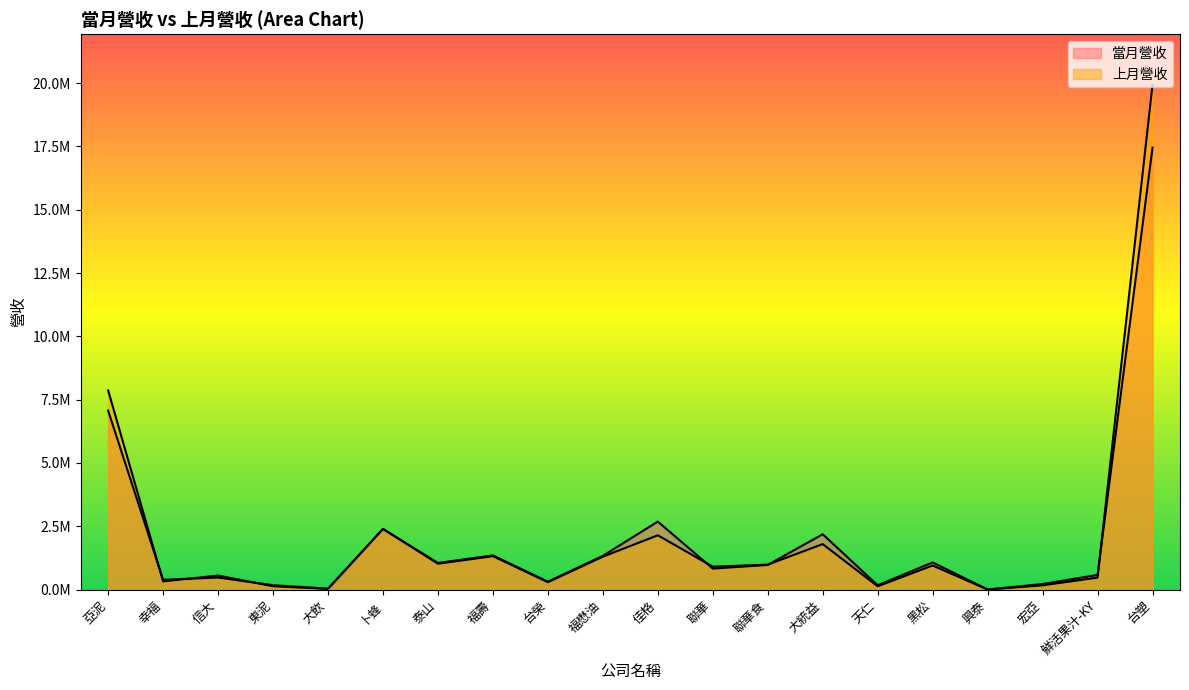

What is the lowest value of the 上月營收 series?

3274